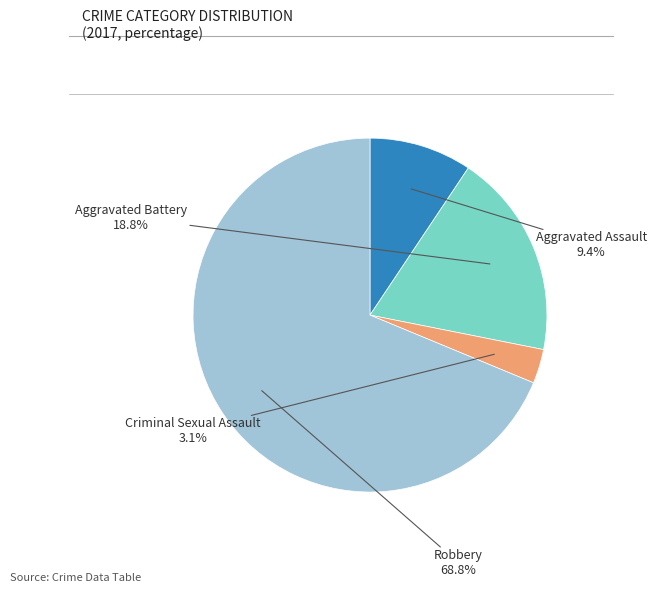

Is there any slice that represents more than half of the pie?

Yes